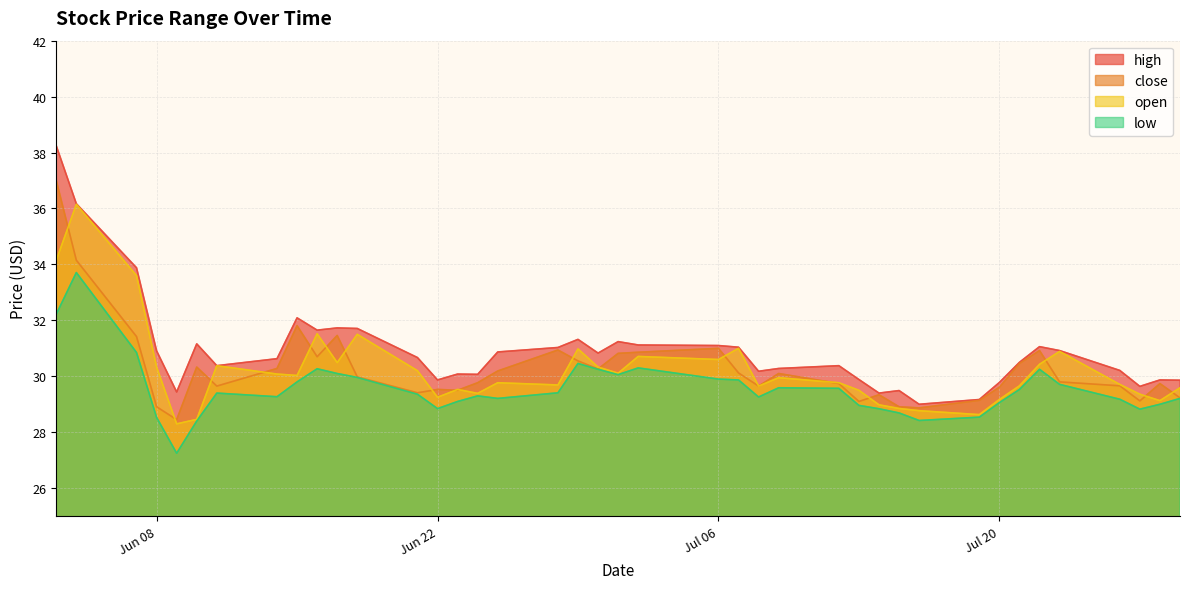

Where is close nearest to the value 32?

2021-06-15